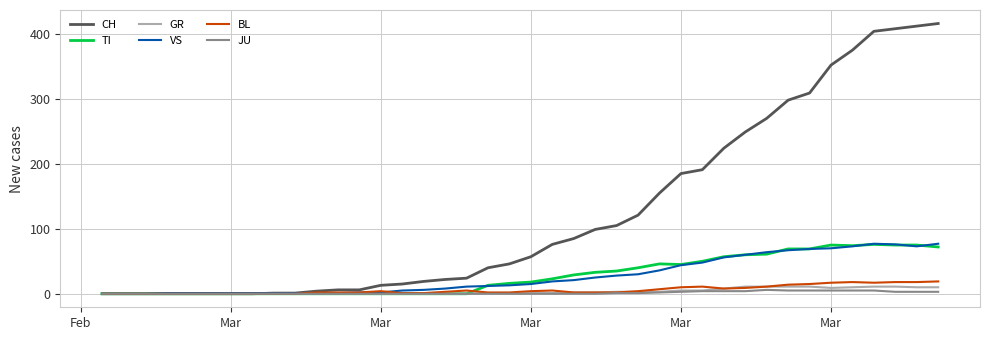

Which series has the widest spread of values?

CH